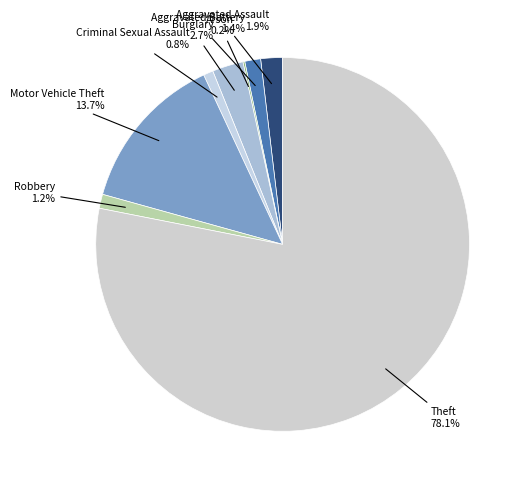

Count the number of slices in the pie.

8